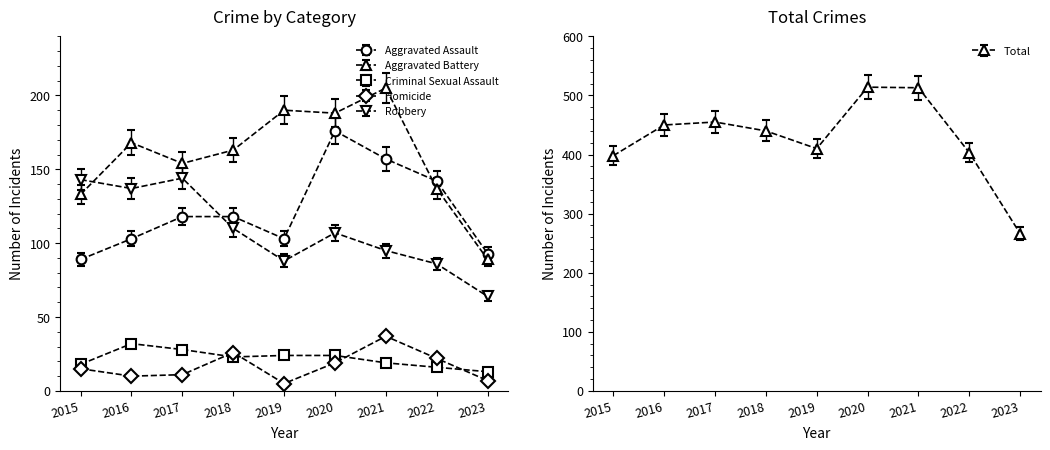

At which category does Aggravated Assault reach its first local peak?

2020